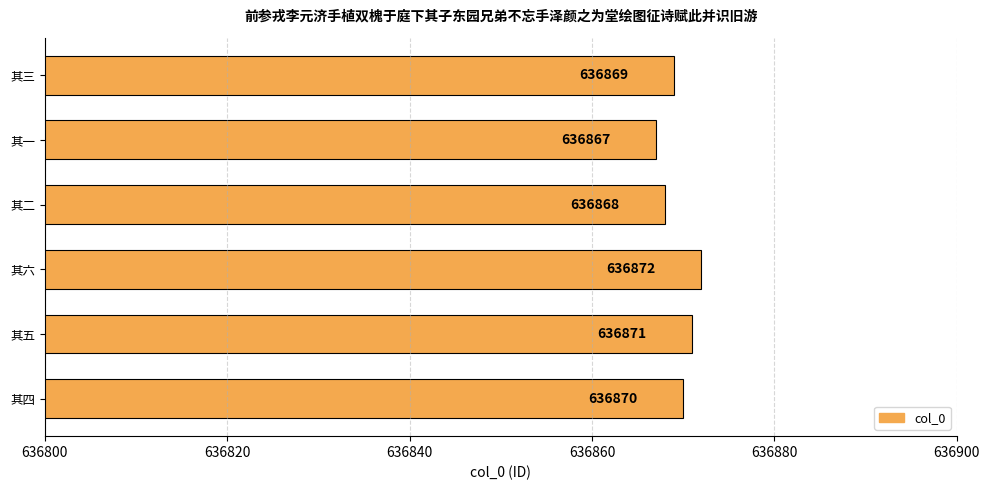

Where is the data nearest to the value 636869?

其三